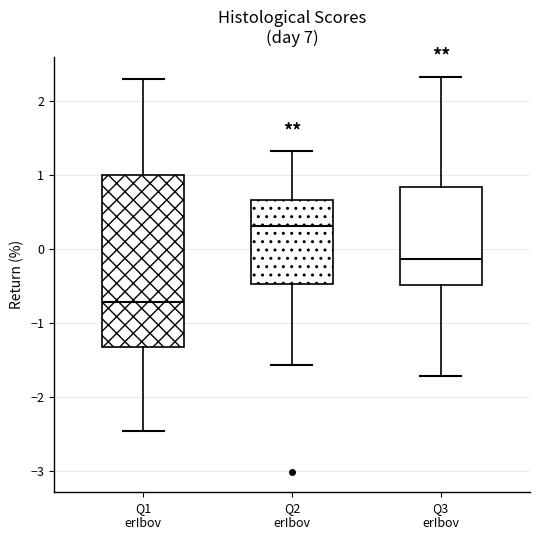

Where is the lower edge of the box for Q1 erIbov on the y-axis? The values are not printed on the chart, so give them approximately, as read against the axis.

-1.3